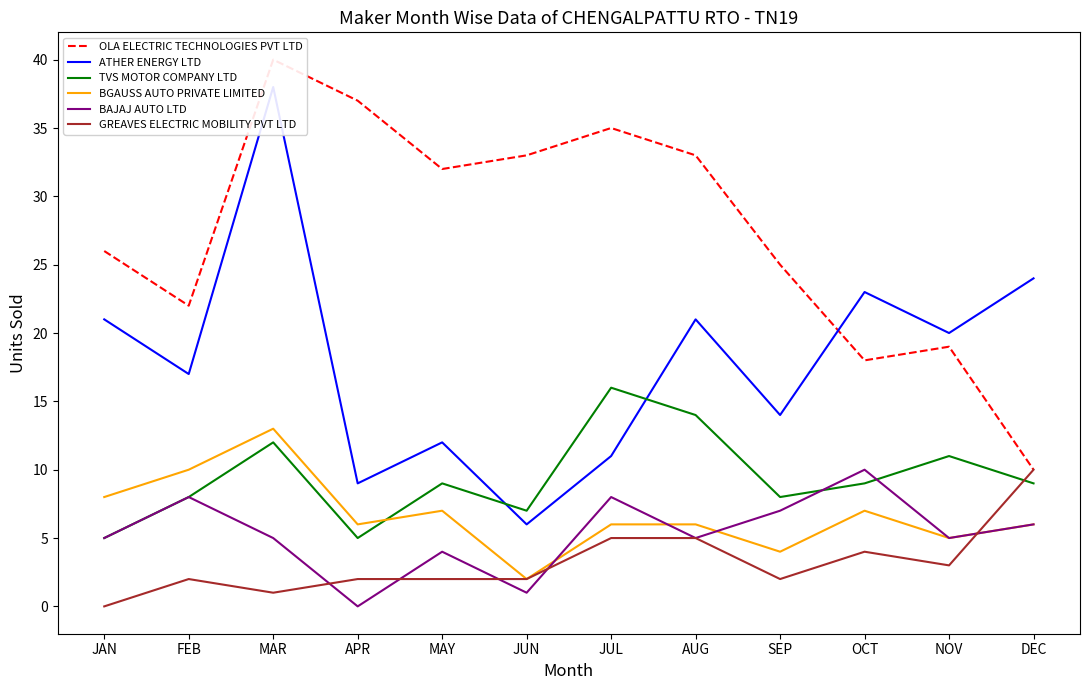

Rank the series at JUN from highest to lowest value.

OLA ELECTRIC TECHNOLOGIES PVT LTD, TVS MOTOR COMPANY LTD, ATHER ENERGY LTD, BGAUSS AUTO PRIVATE LIMITED, GREAVES ELECTRIC MOBILITY PVT LTD, BAJAJ AUTO LTD